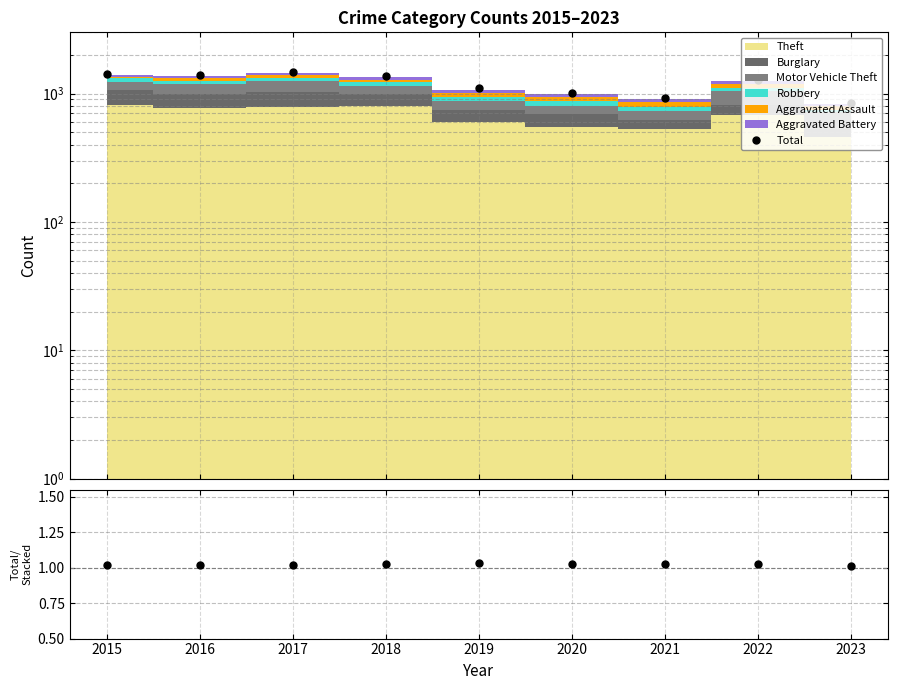

What is the difference between the highest and lowest values at 2019?

1099.0